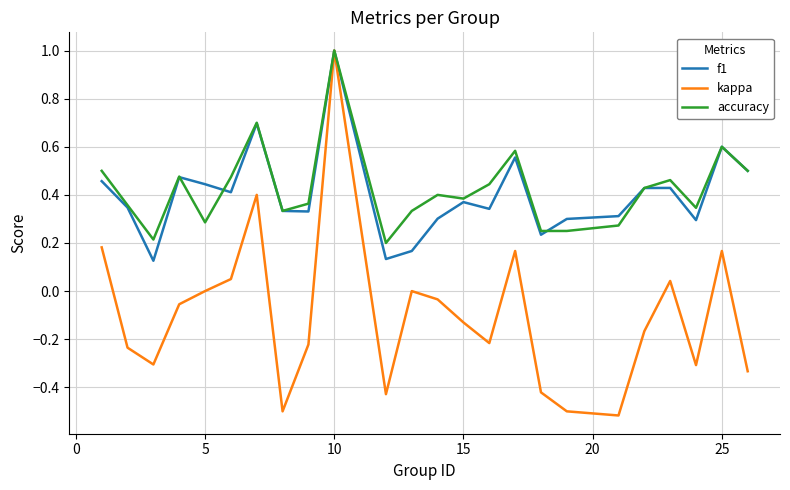

Which series has the widest spread of values?

kappa